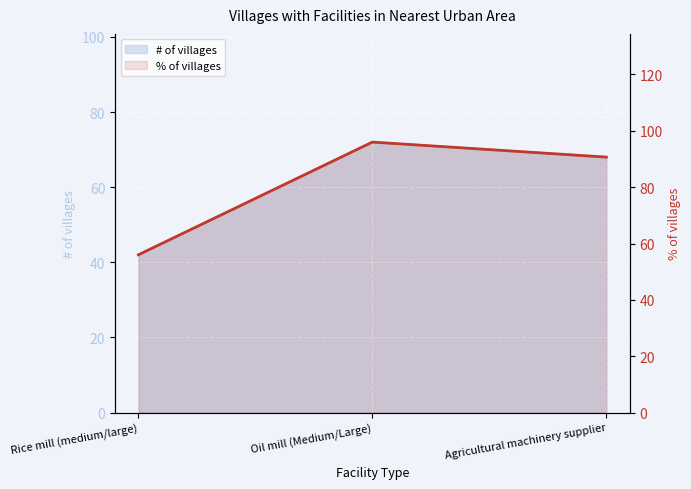

The value at Rice mill (medium/large) is 86.4. True or false?

False